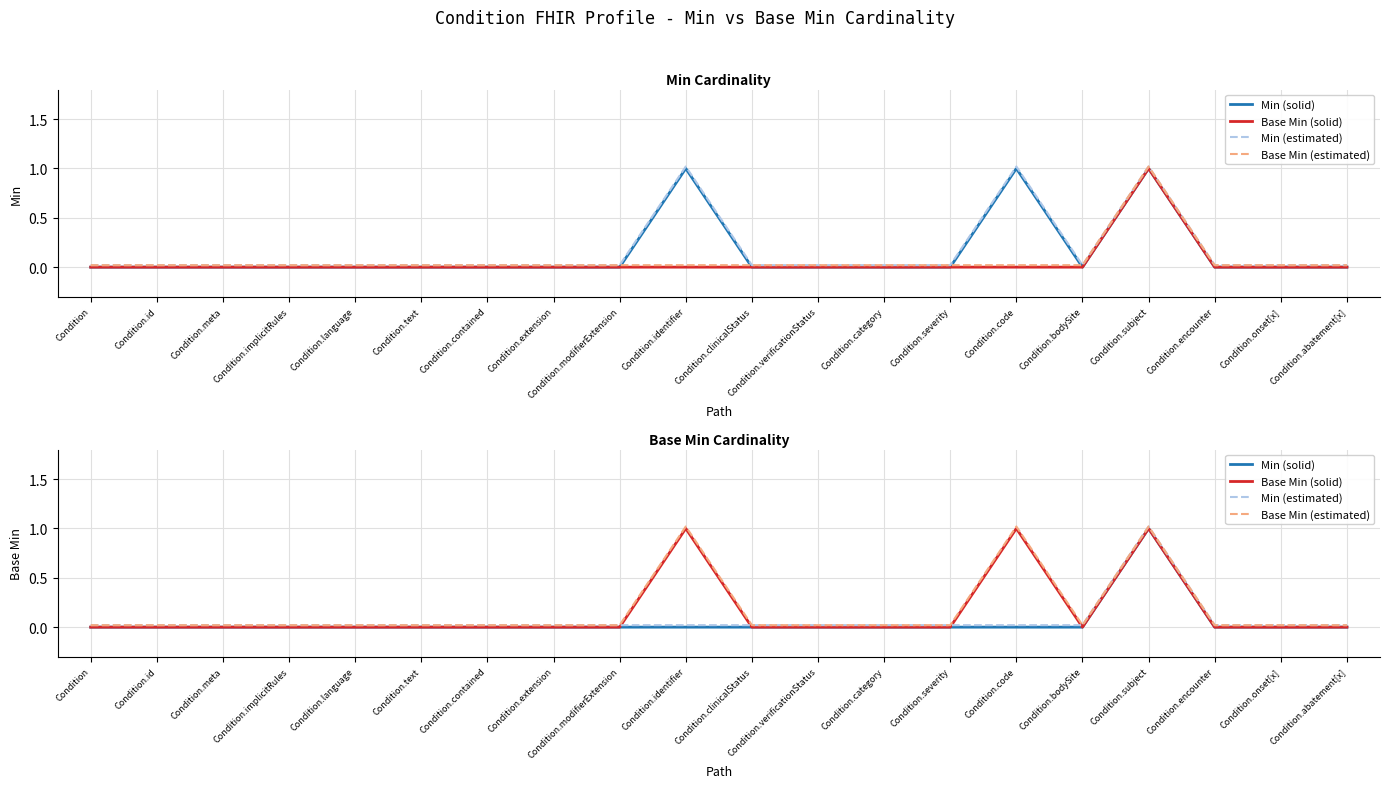

How many categories are shown in the chart?

20